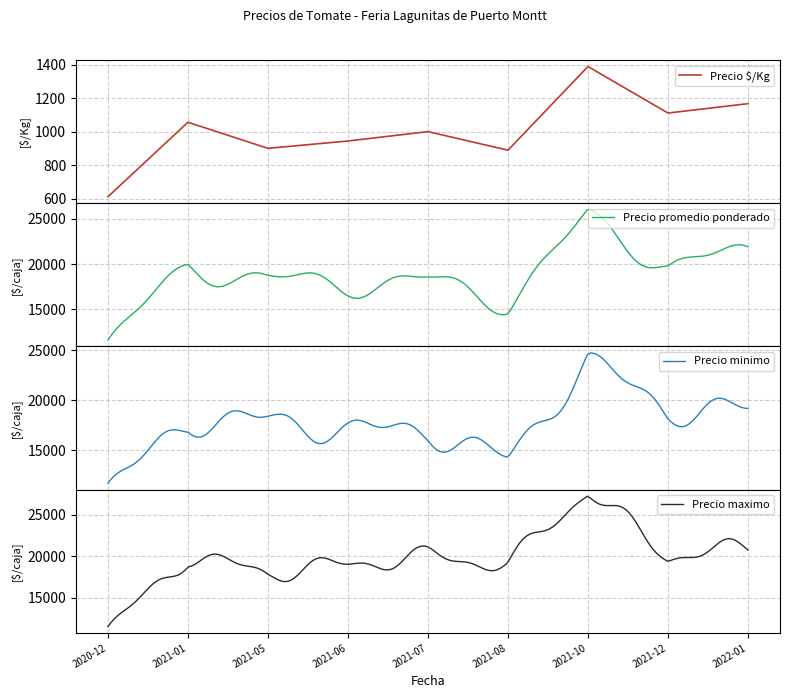

Which has a higher value, 2022-01 or 2021-08?

2022-01